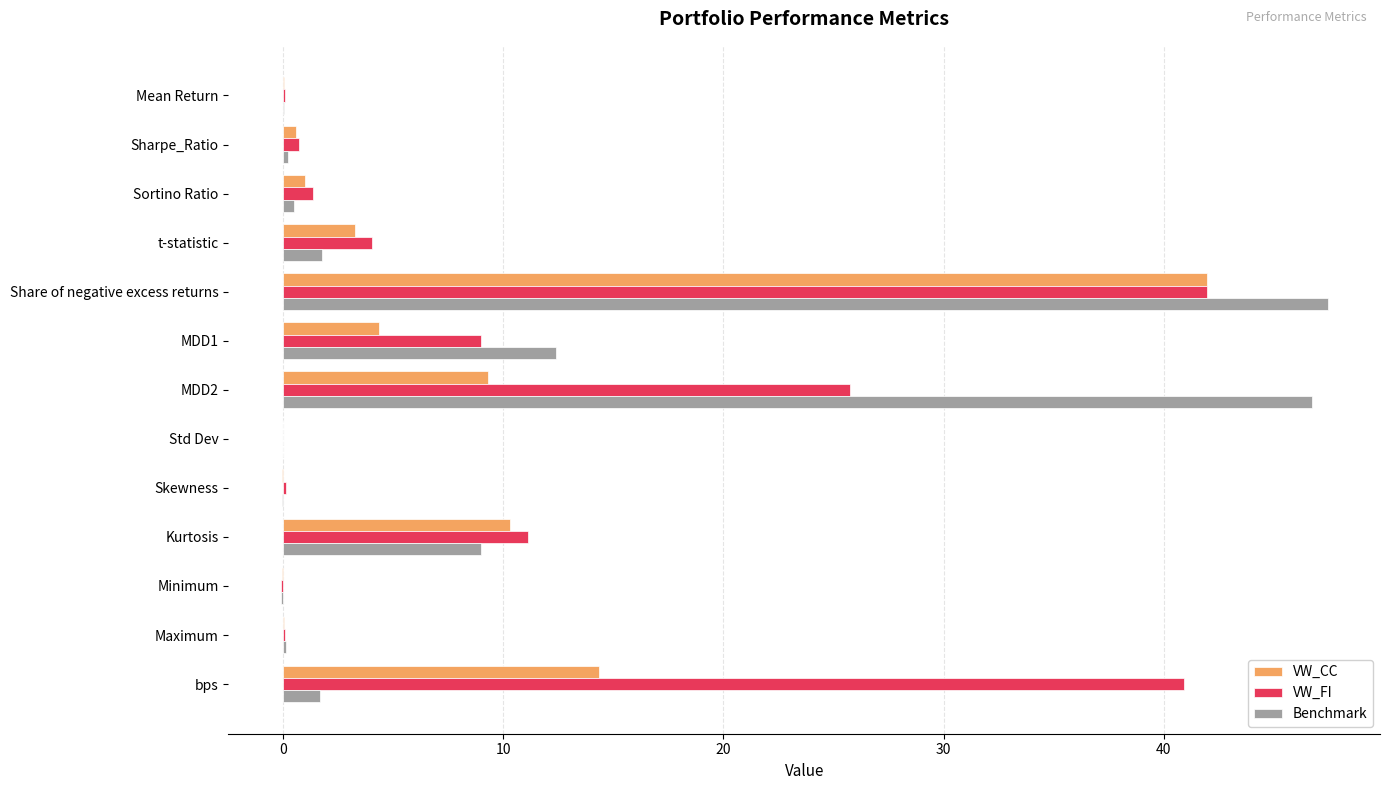

At which category is the sum across all series the highest?

Share of negative excess returns